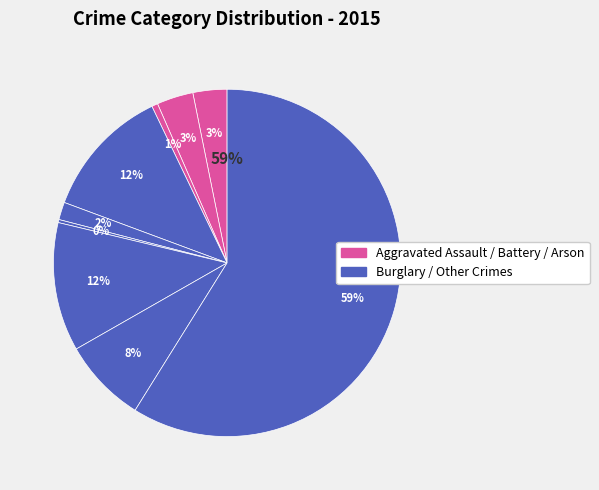

To the nearest percent, what is the difference between the largest and smallest slice percentages?

59%